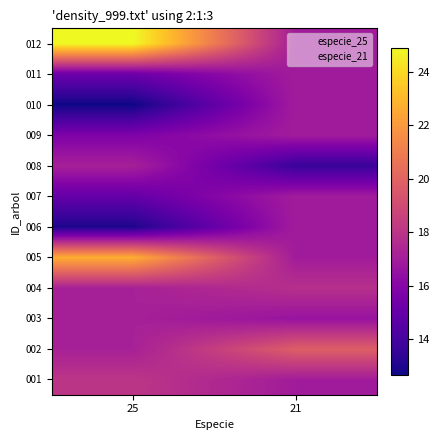

Reading left to right, extract all data points from this chart.

001: 25=18.1	21=17.0
002: 25=17.1	21=19.8
003: 25=17.1	21=16.6
004: 25=17.1	21=17.8
005: 25=22.7	21=17.0
006: 25=12.9	21=17.0
007: 25=14.9	21=17.0
008: 25=17.1	21=13.7
009: 25=15.8	21=17.0
010: 25=12.7	21=17.0
011: 25=15.2	21=17.0
012: 25=24.9	21=17.0